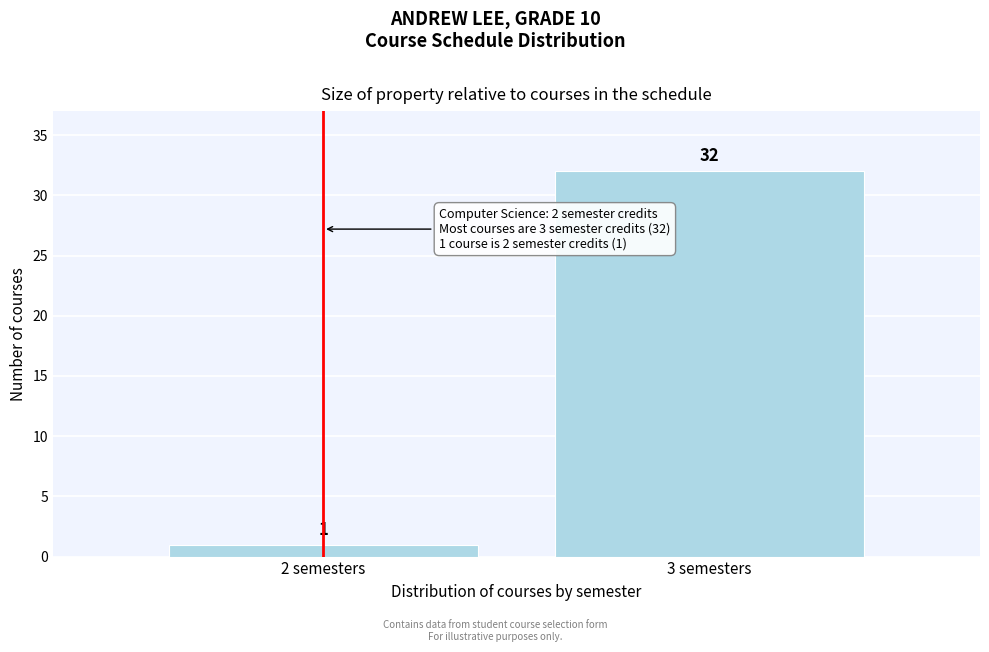

Reading left to right, list all the values displayed in this chart.

2 semesters=1	3 semesters=32